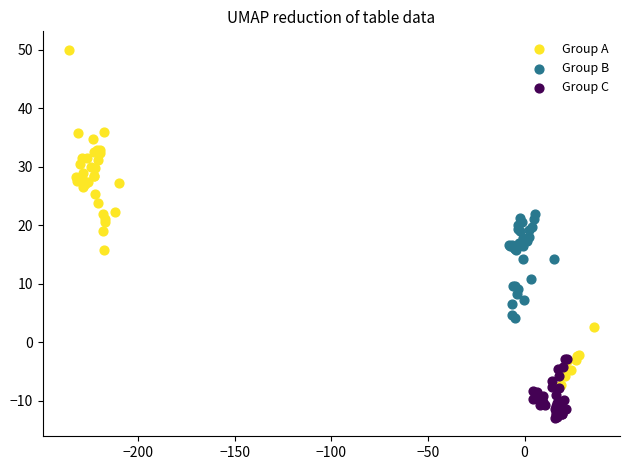

Which series has the largest Y range (max minus min)?

Group A